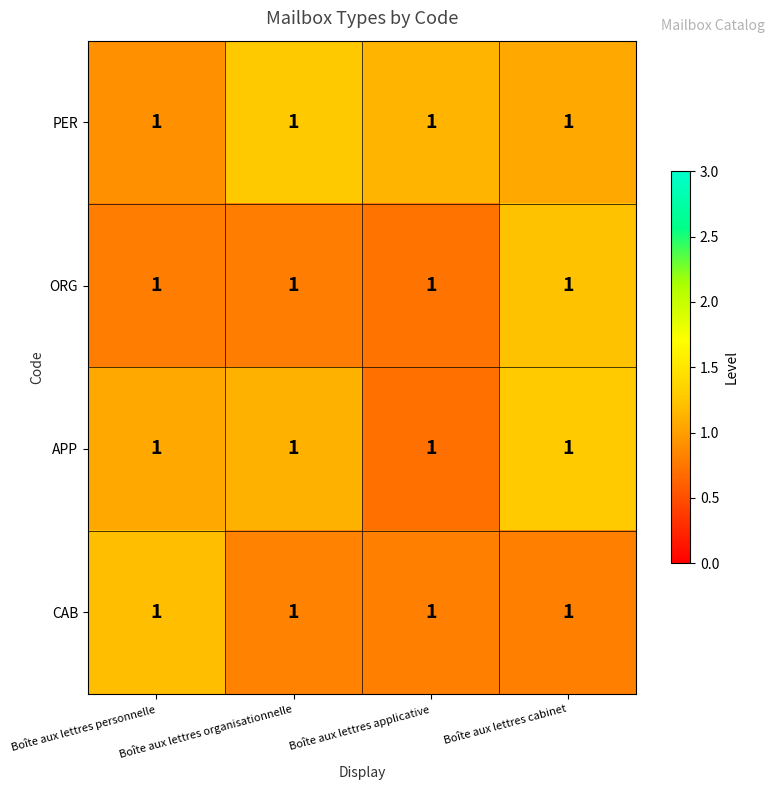

The value of PER at Boîte aux lettres applicative is 1.1. True or false?

True